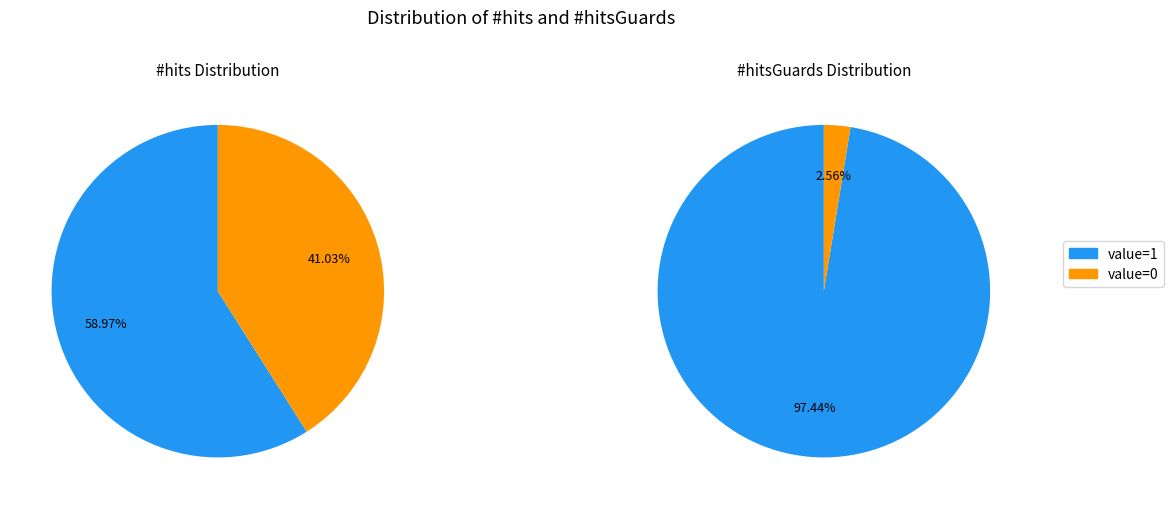

Does 27 represent more than half of the total?

No